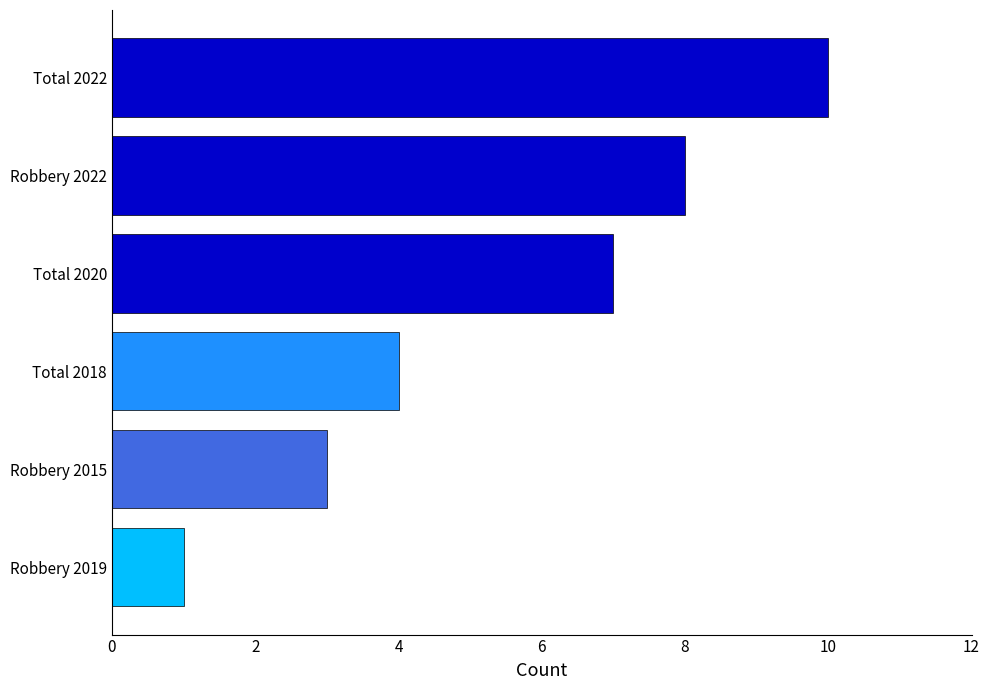

True or false: the data shows 12 at Robbery 2022.

False